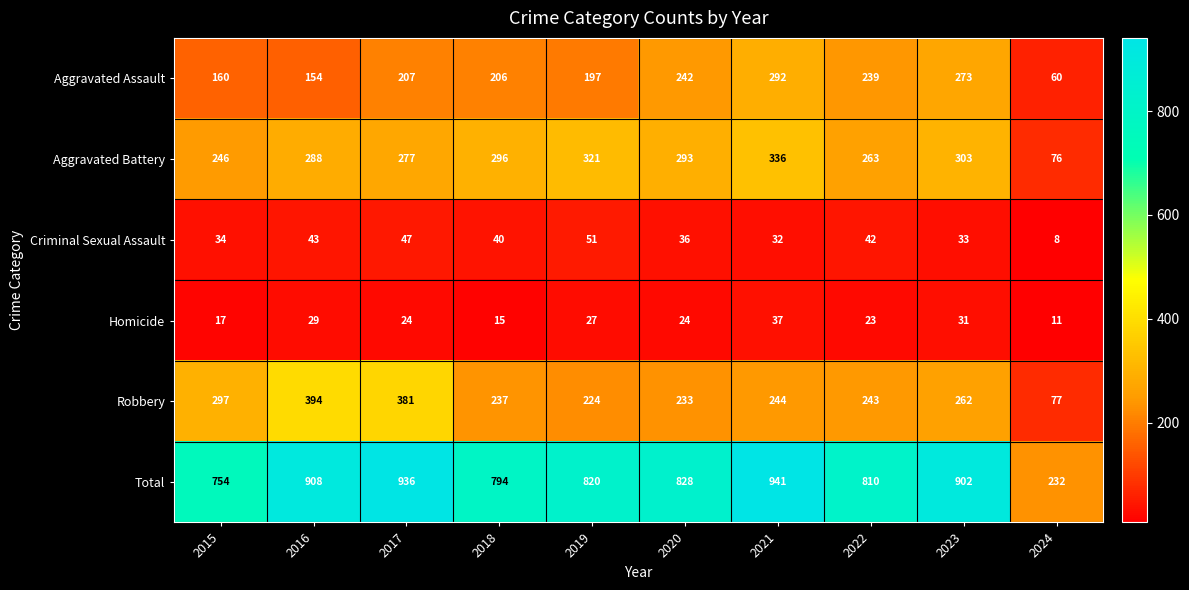

What is the average value of the Aggravated Battery series?

270